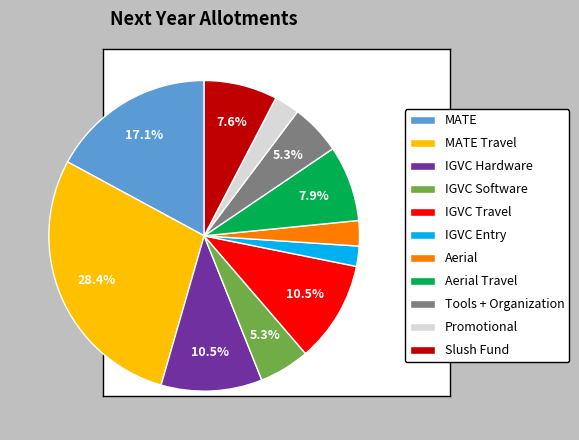

Is there a majority slice in this chart?

No